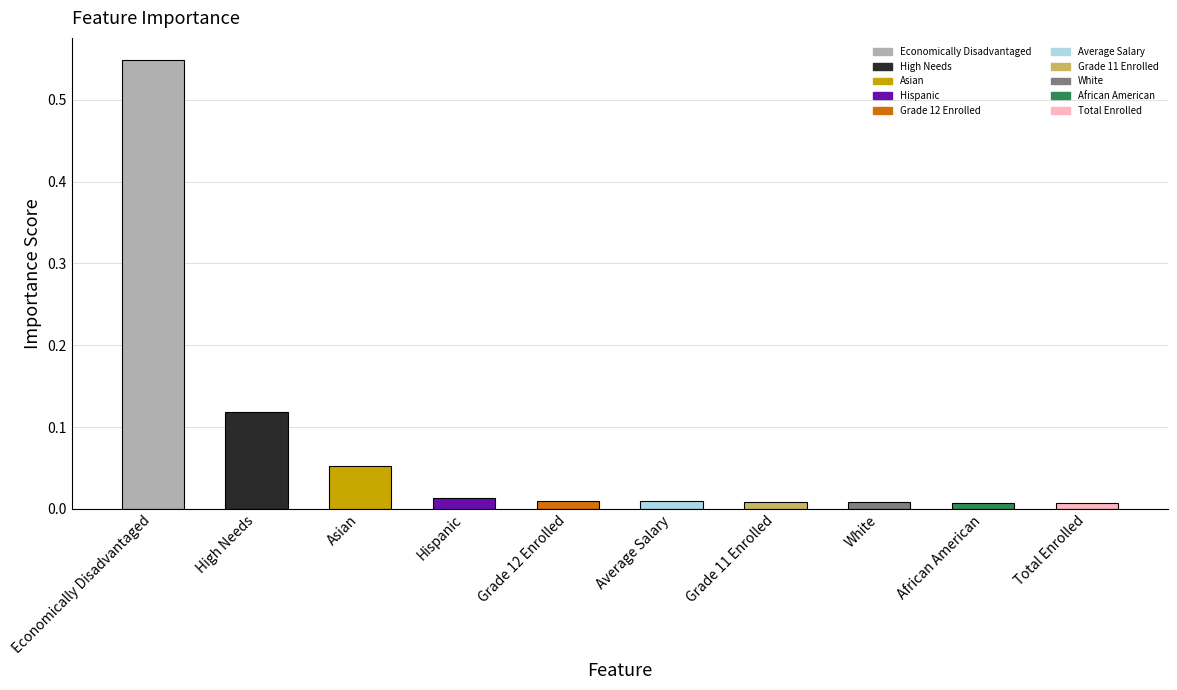

What position from the right is High Needs?

9